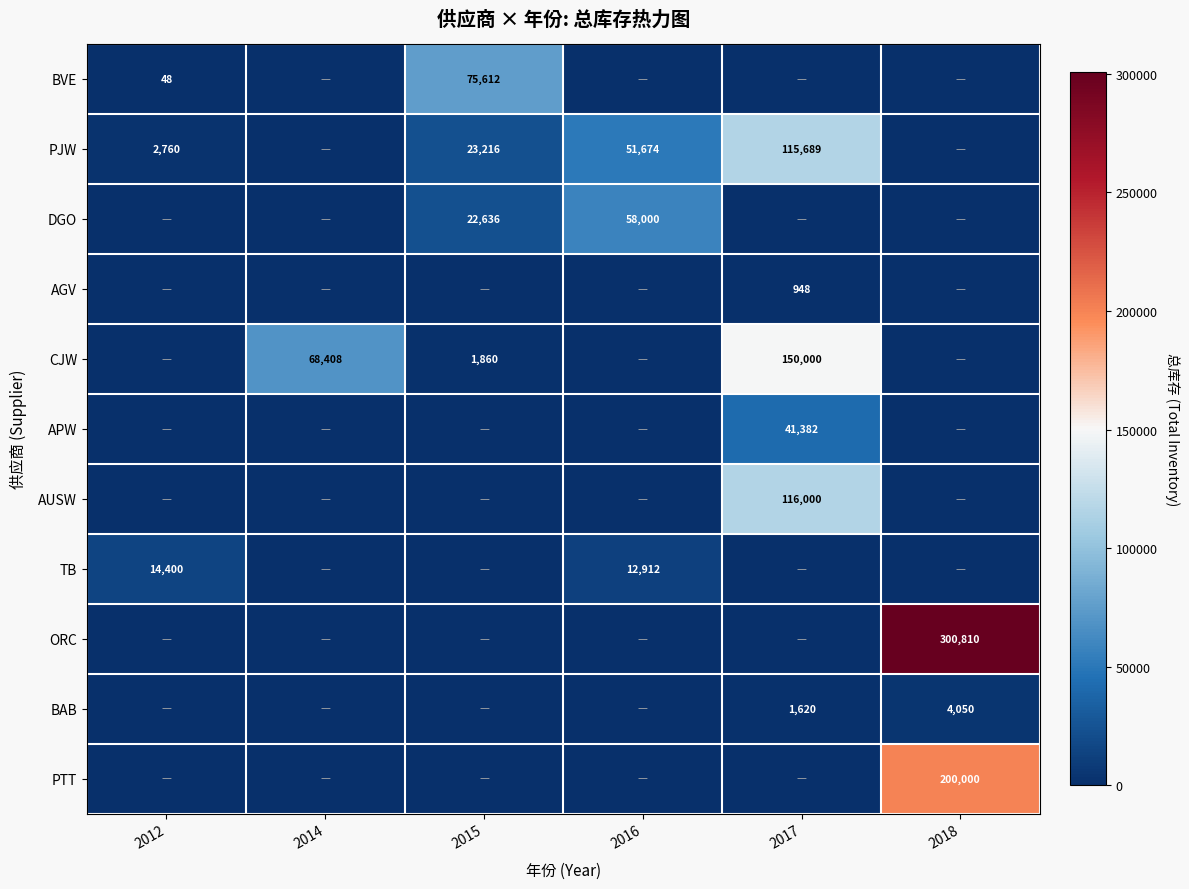

True or false: APW has a value of 41382 at 2017.

True